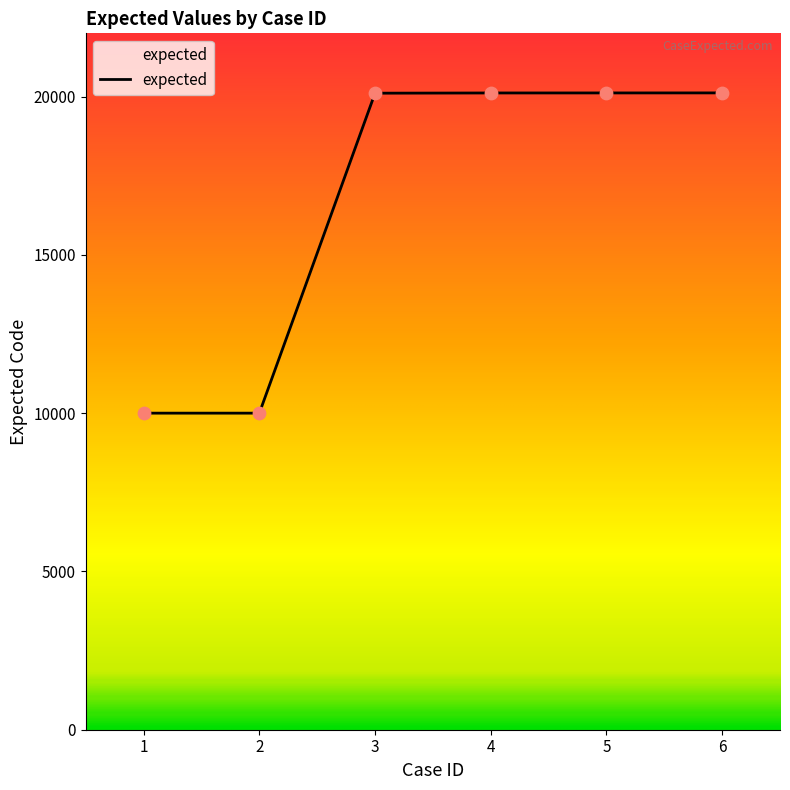

What is the ratio of the value at 6 to the value at 4?

1.0